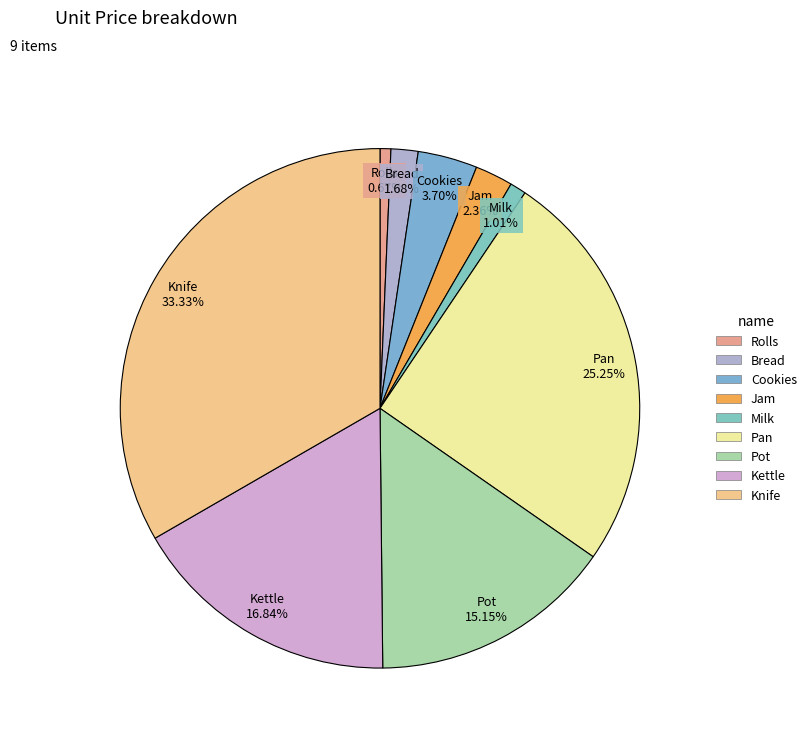

Is the sum of Pan and Kettle greater than half?

No